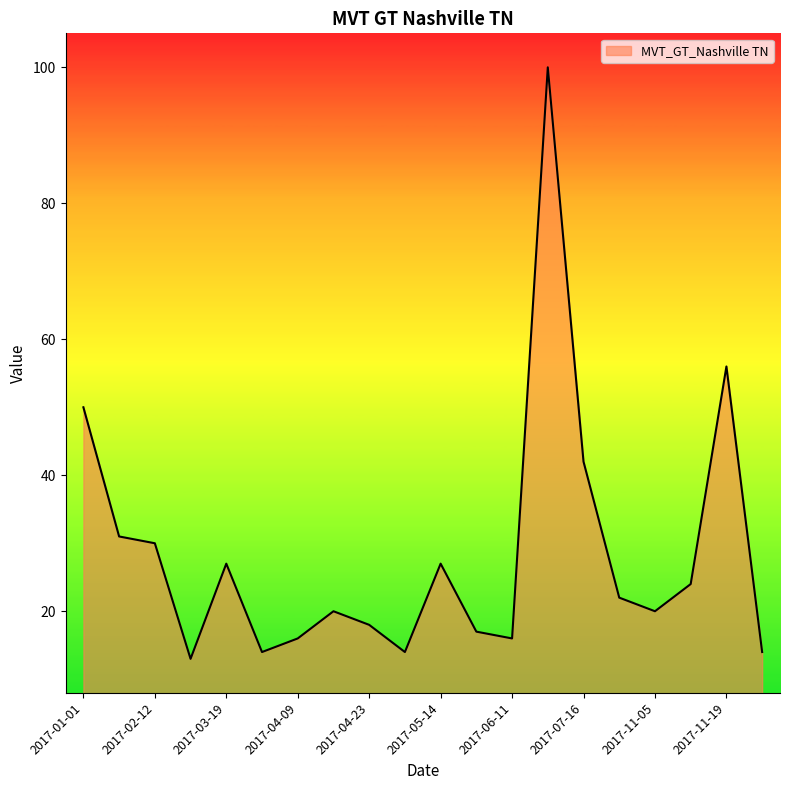

What is the greatest value displayed?

100